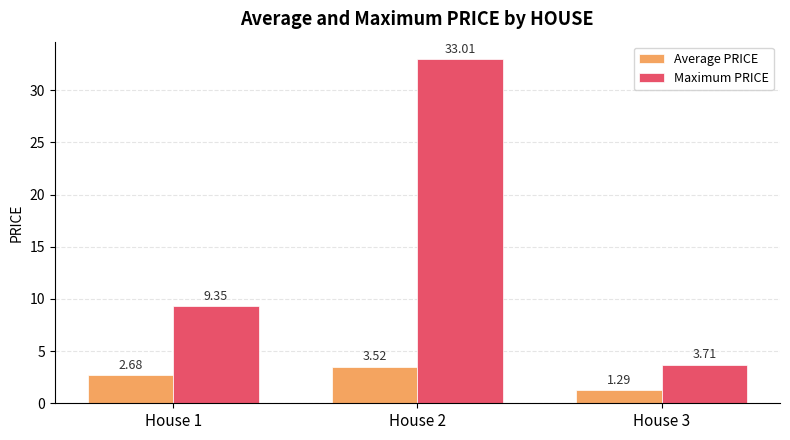

What is the sum of all Maximum PRICE values?

46.1